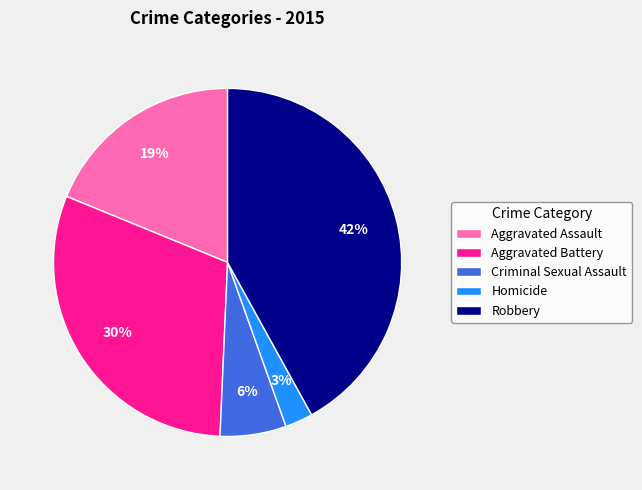

Which slice is the largest?

Robbery